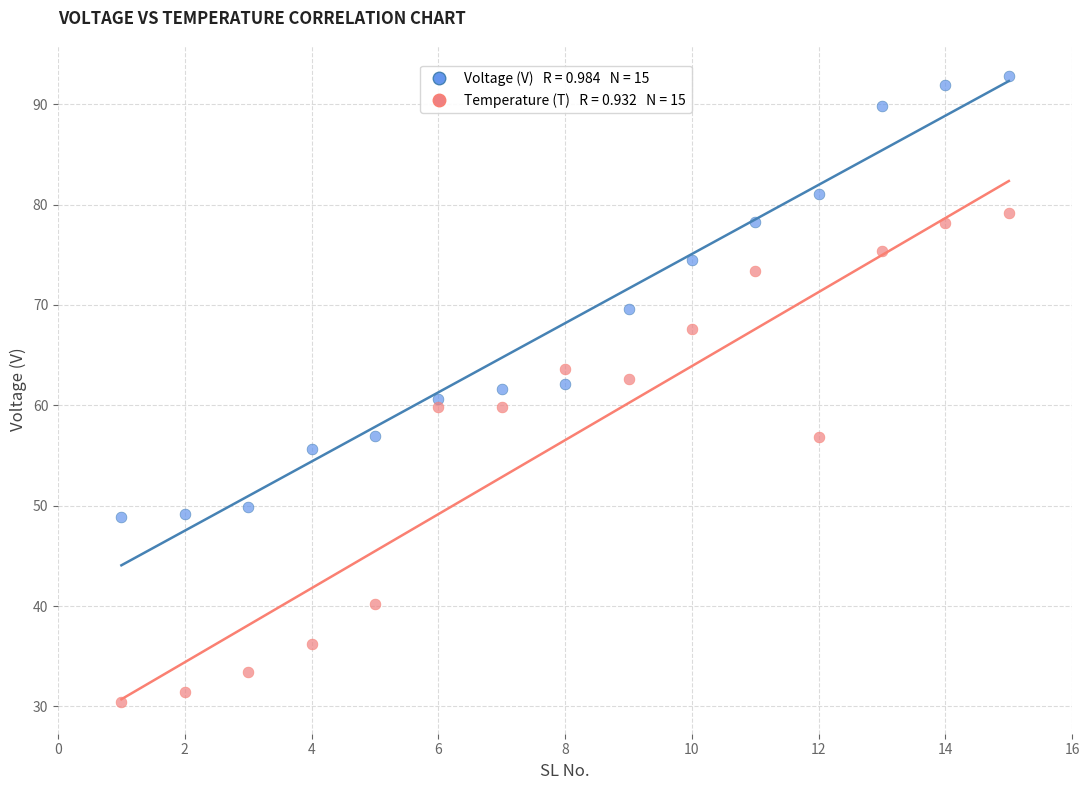

Across all data points, what is the range of Y values (max minus min)?

62.4